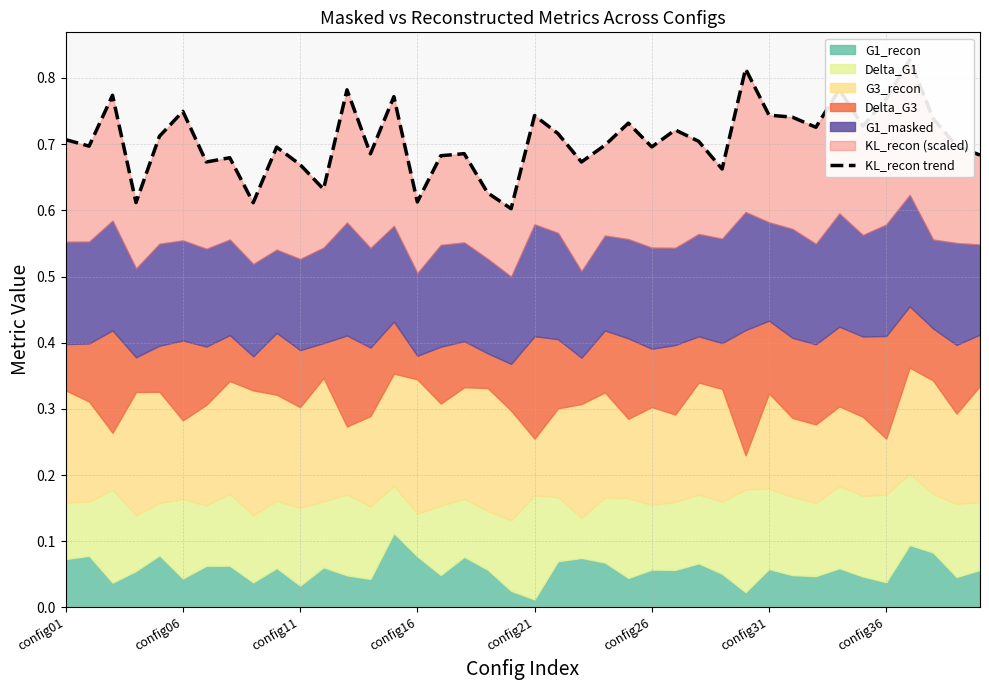

What is the difference between the second highest and second lowest values?

0.2